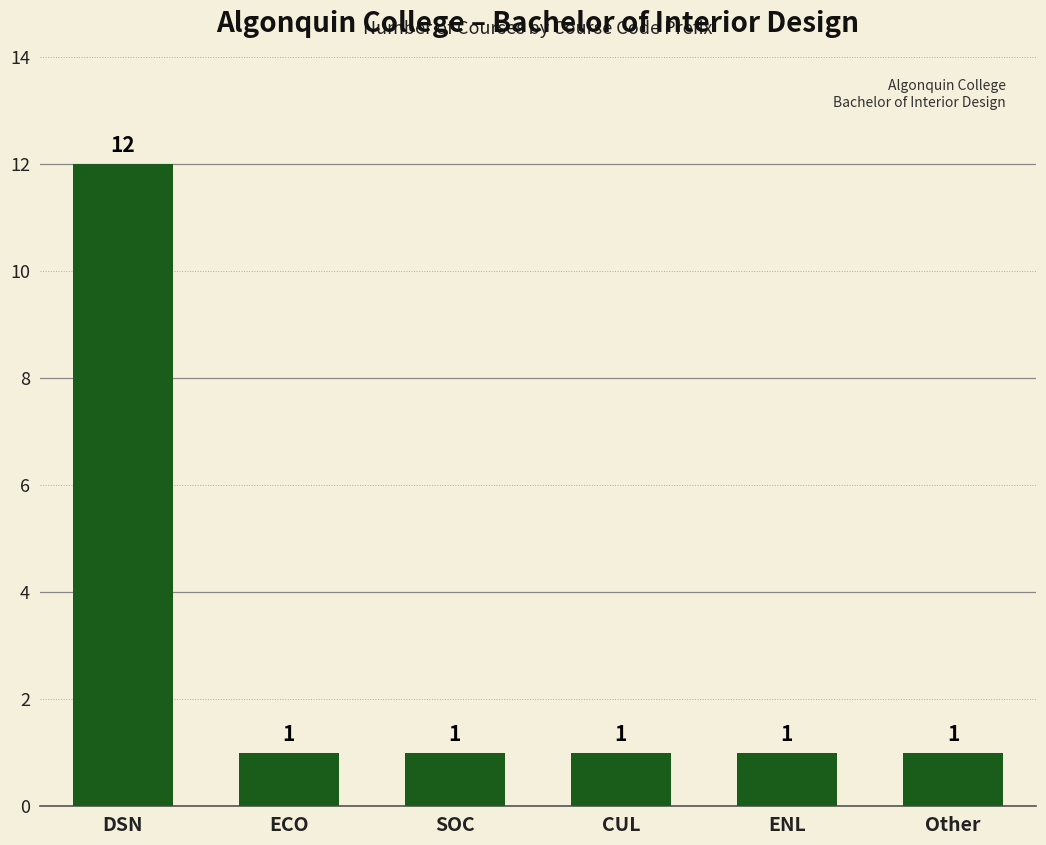

What is the label of the 6th bar from the left?

Other